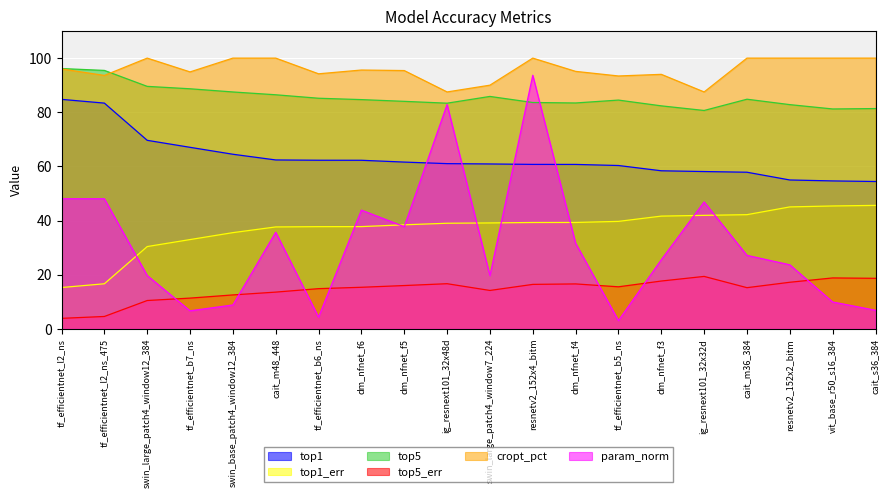

What is the sum of all cropt_pct values?

1917.2